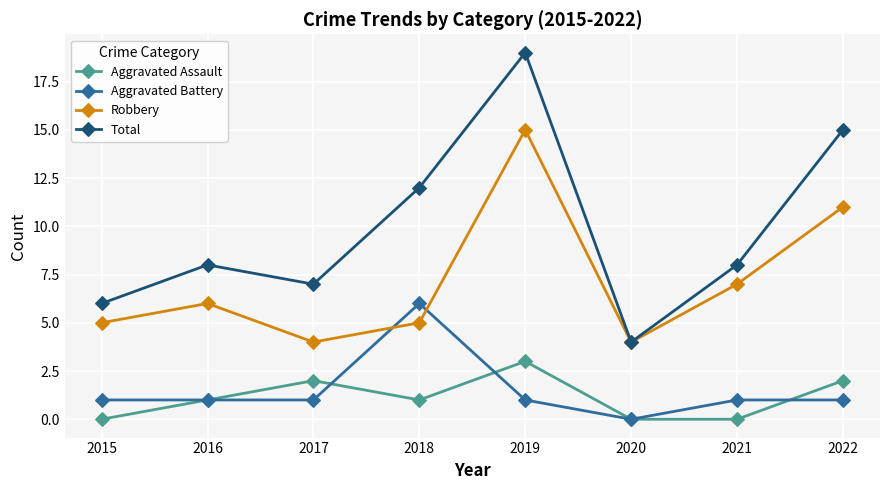

What is the sum of the Aggravated Battery values at 2017 and 2021?

2